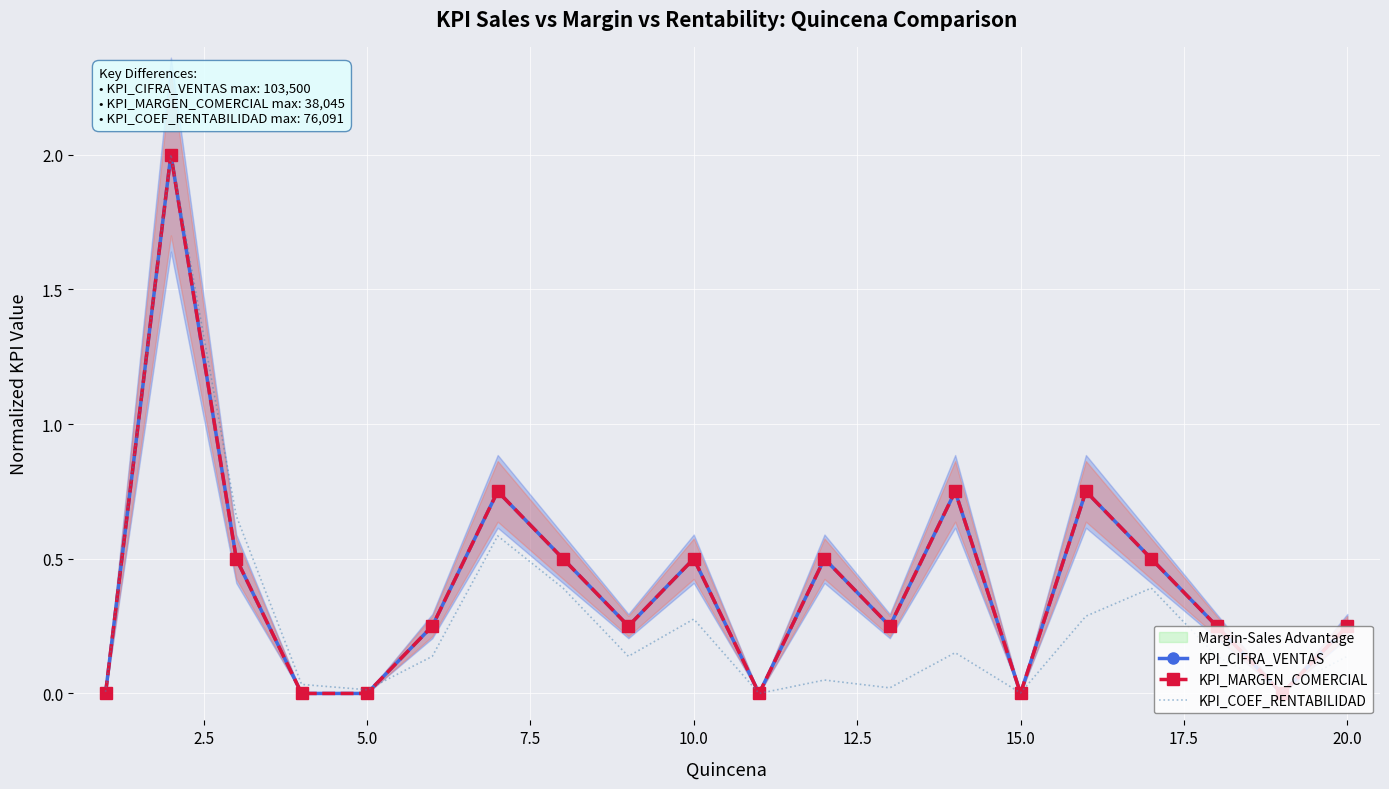

The KPI_COEF_RENTABILIDAD series shows 0.4 at 10.0. True or false?

False